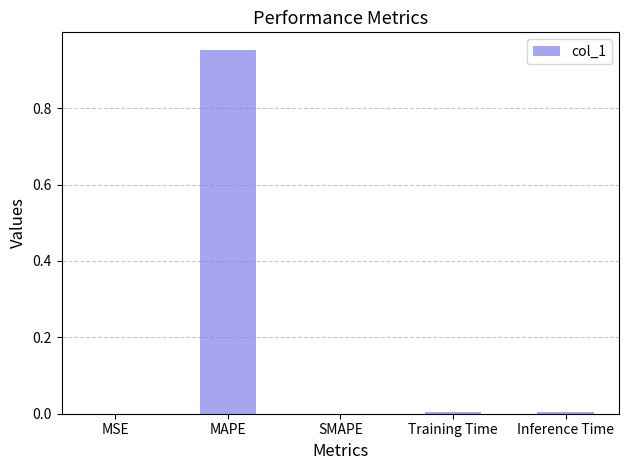

True or false: the data shows 0.0 at Inference Time.

True